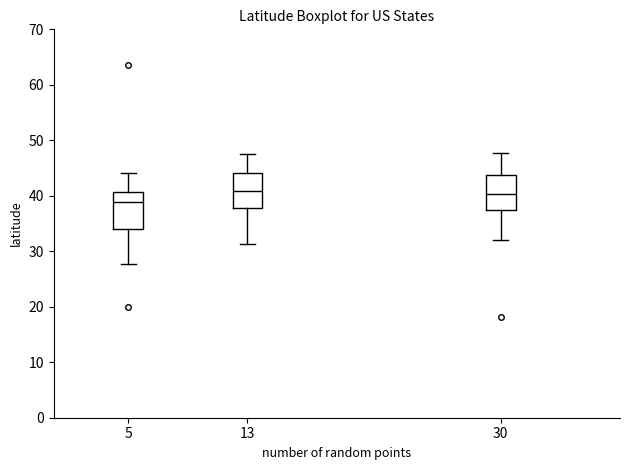

Where does the median line of the box at x = 13 sit on the y-axis? The values are not printed on the chart, so give them approximately, as read against the axis.

41